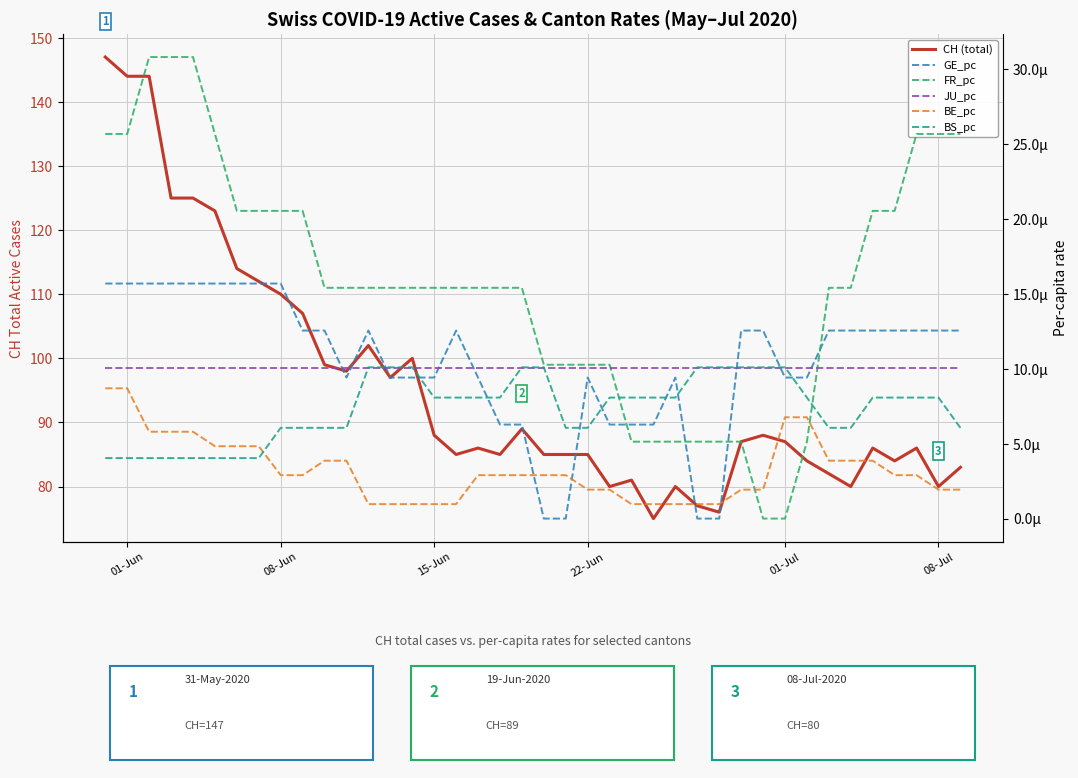

At which category is the sum across all series the highest?

01-Jun